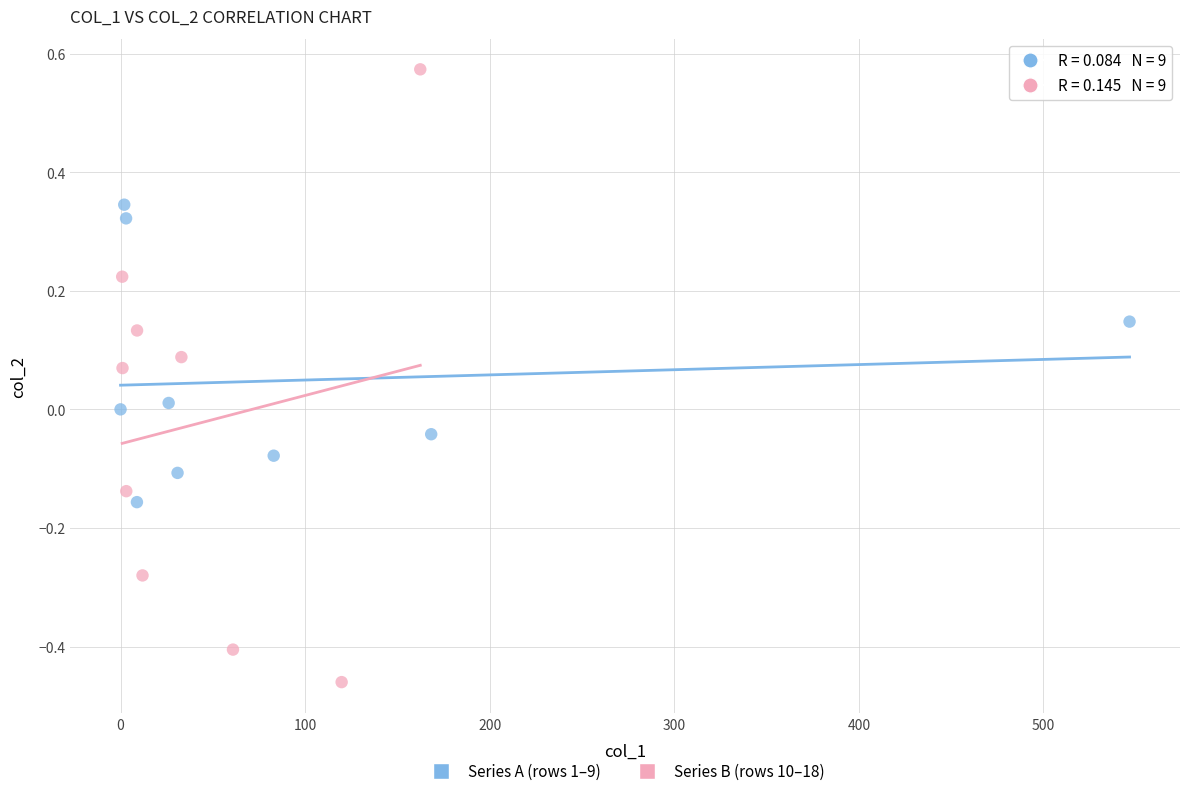

Which series contains the lowest Y value?

Series B (rows 10–18)